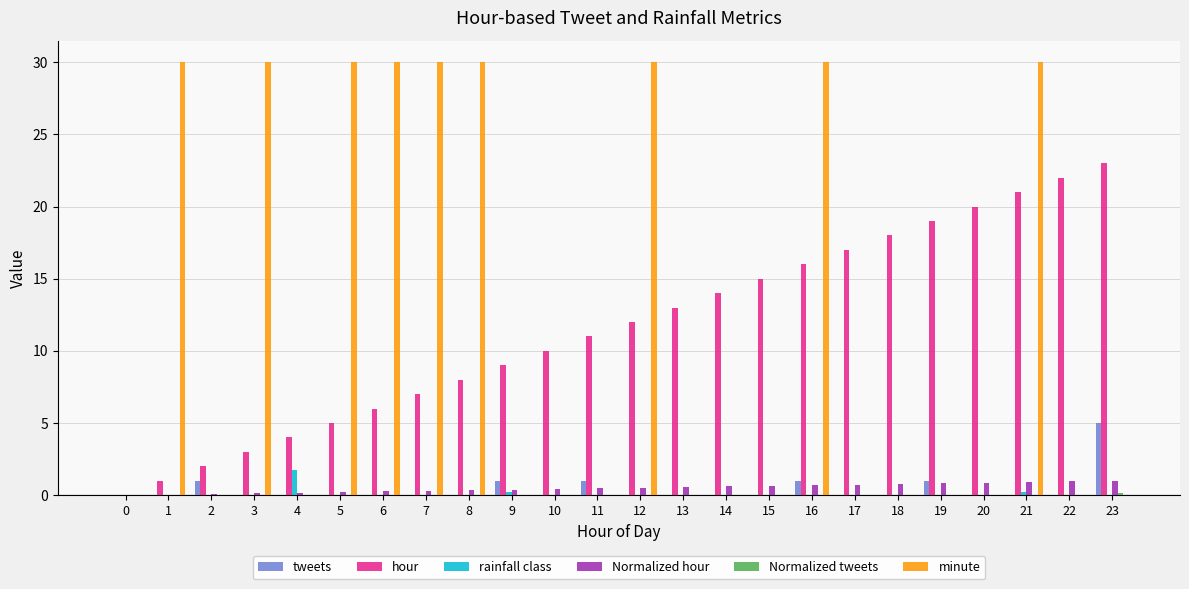

What is the sum of all tweets values?

10.0